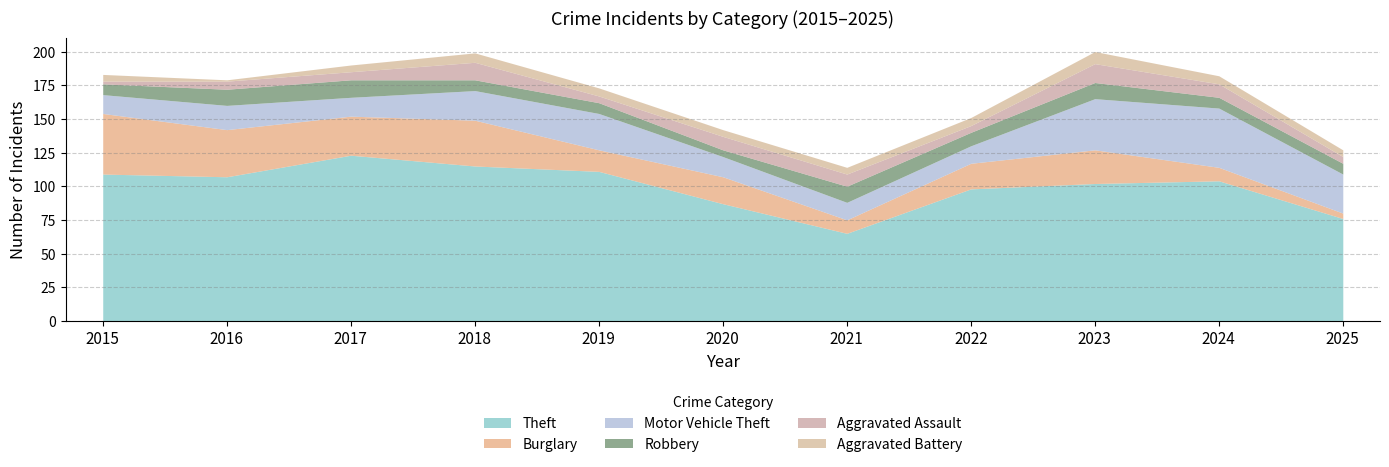

At which category is the sum across all series the highest?

2023